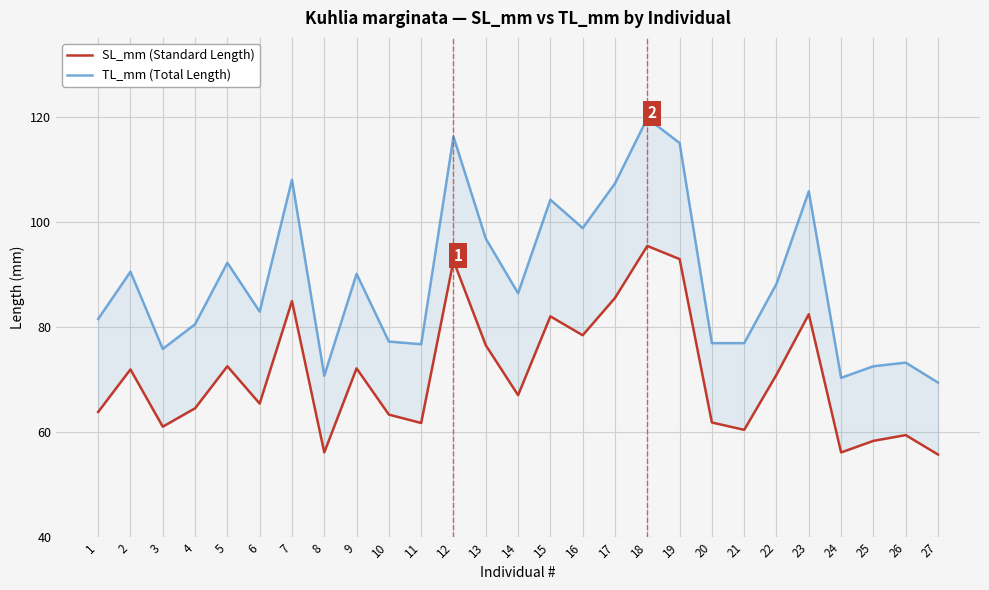

The value of TL_mm (Total Length) at 14 is 86.4. True or false?

True